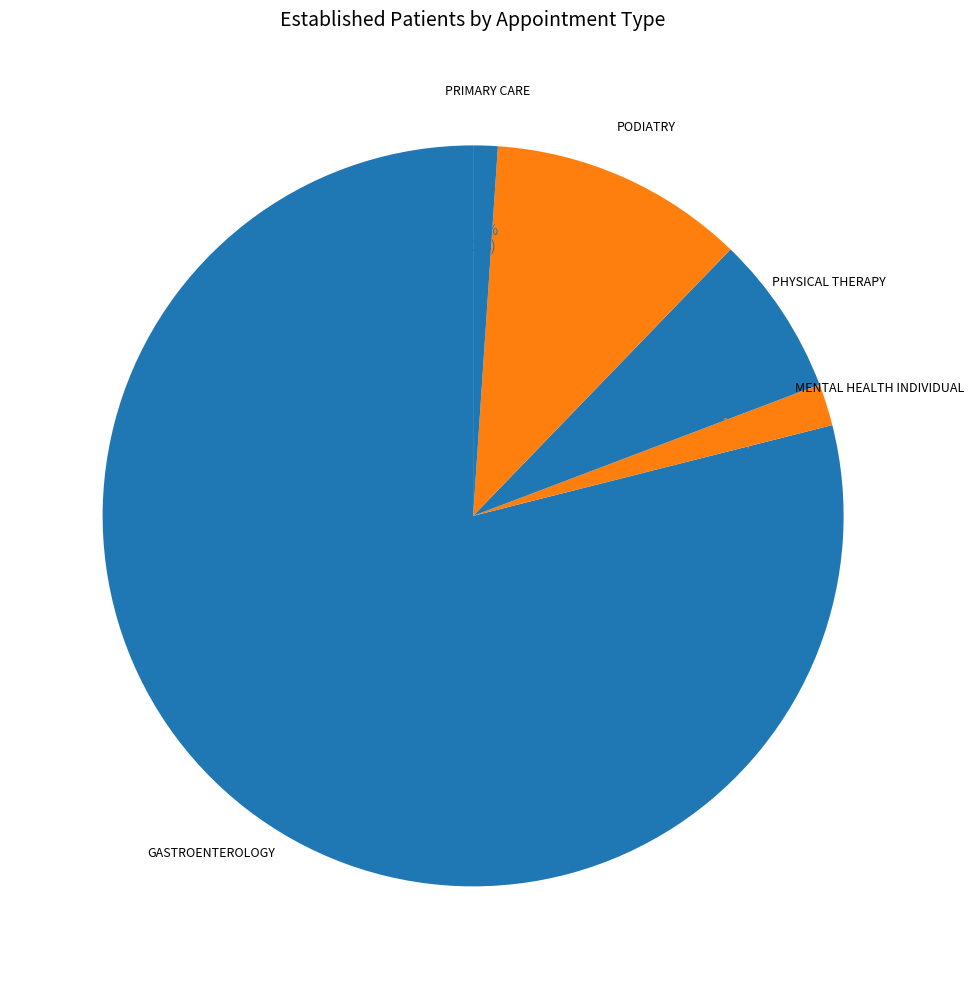

How many segments does this pie chart have?

5